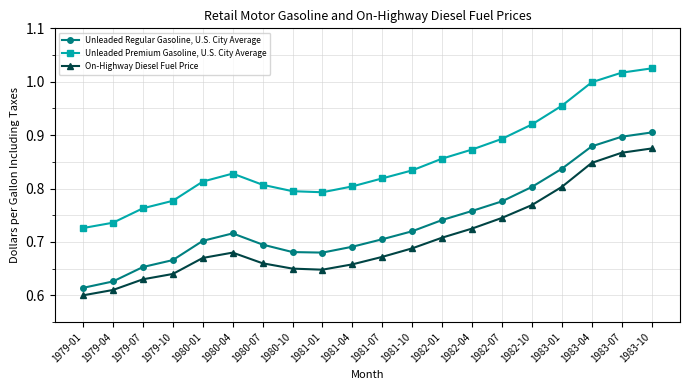

What is the total value across all series at 1981-10?

2.2